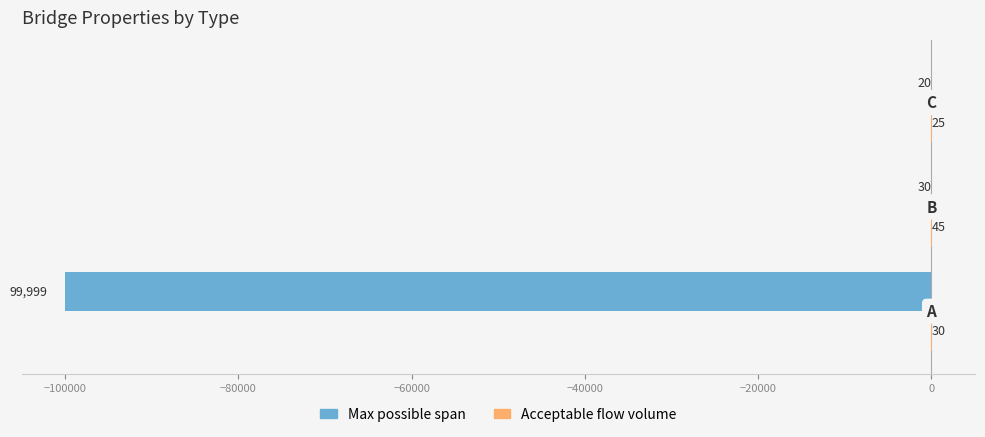

What is the maximum value for Max possible span?

-20